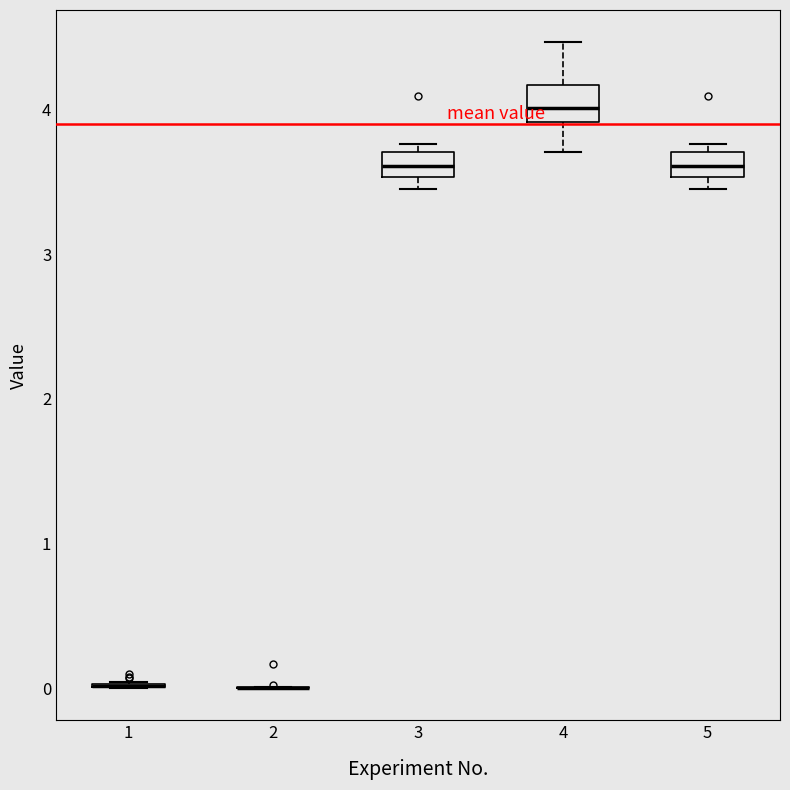

Reading left to right, transcribe this box plot: for each box, give where its median line is, the range the box spans, and where its two whiskers end, as read against the y-axis. The values are not printed on the chart, so give them approximately, as read against the axis.

1: box collapsed to a line at 0.0, whiskers 0.0 to 0.0
2: box collapsed to a line at 0.0, whiskers 0.0 to 0.0
3: median 3.6, box 3.5 to 3.7, whiskers 3.5 (just below the box's lower edge) to 3.8
4: median 4.0, box 3.9 to 4.2, whiskers 3.7 to 4.5
5: median 3.6, box 3.5 to 3.7, whiskers 3.5 (just below the box's lower edge) to 3.8